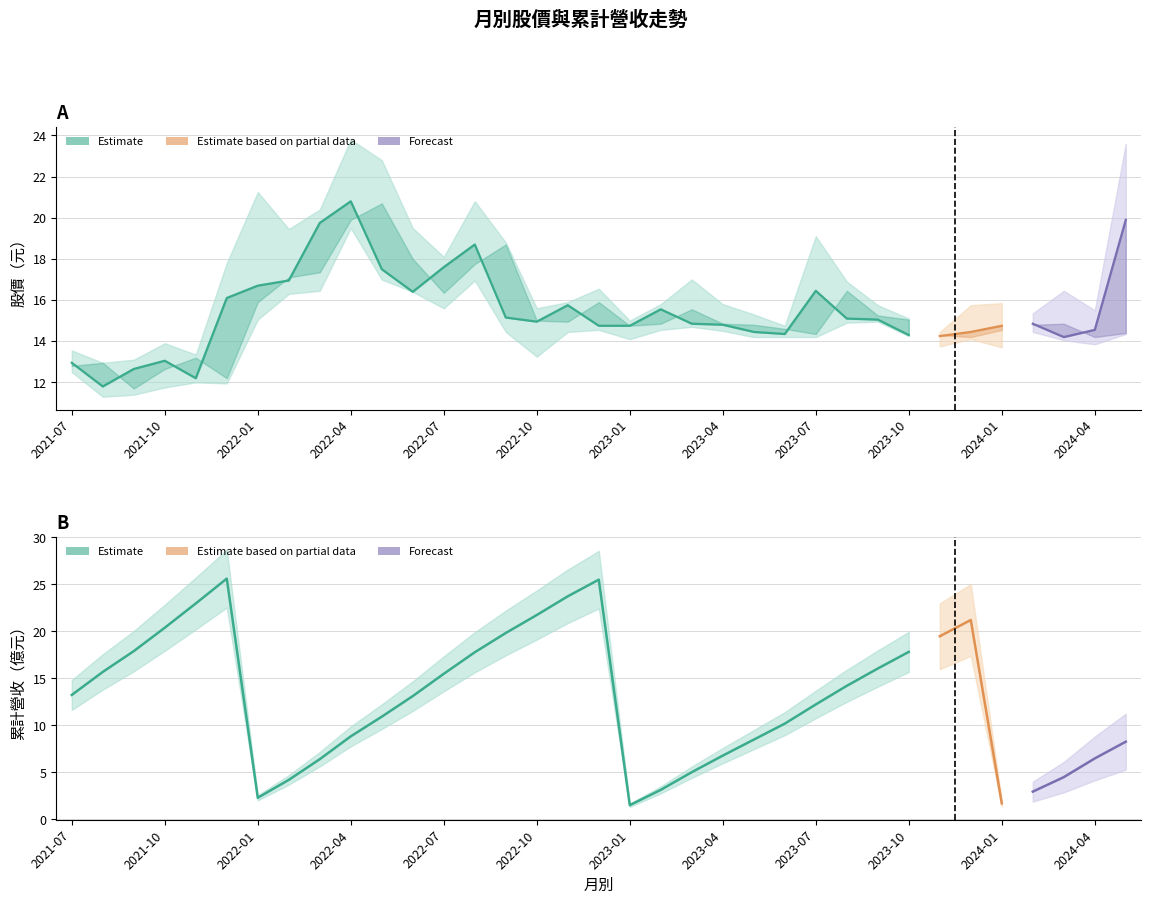

Does the chart have visible grid lines?

Yes